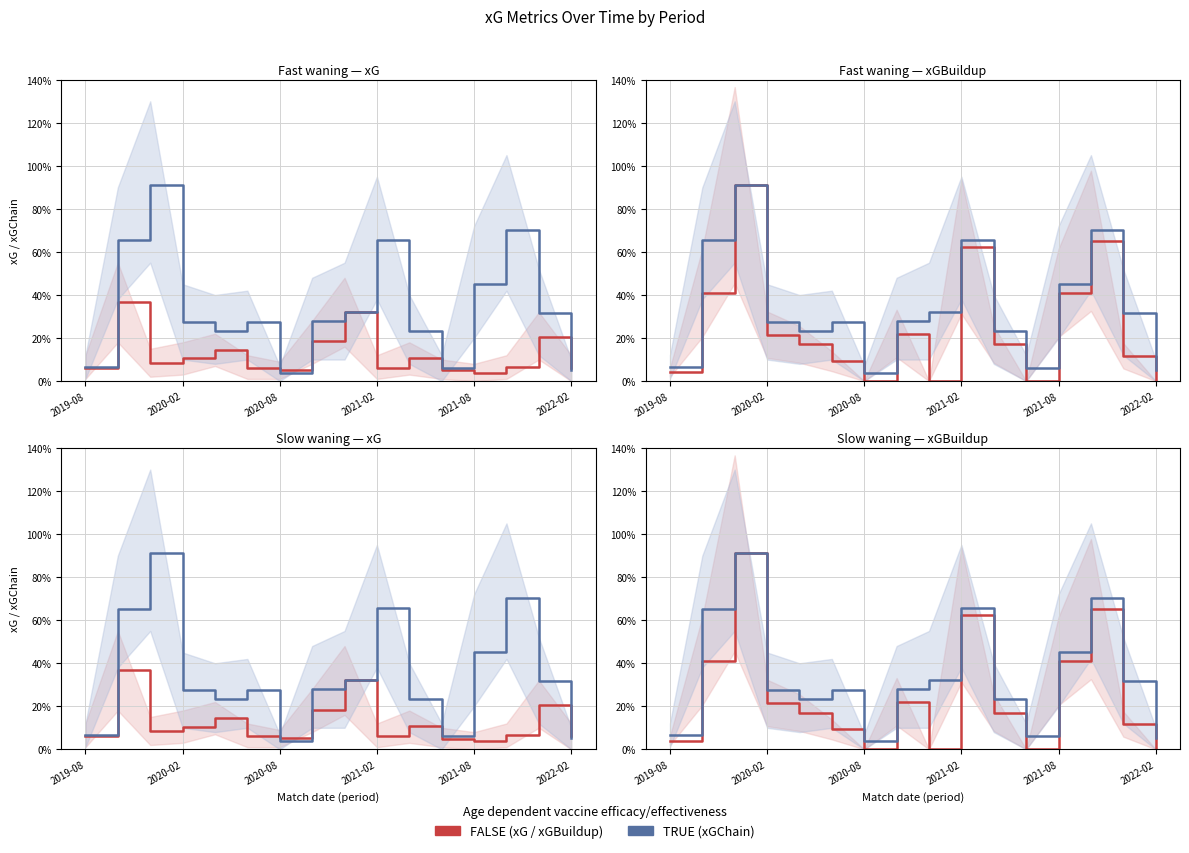

Where is FALSE nearest to the value 0?

2020-08